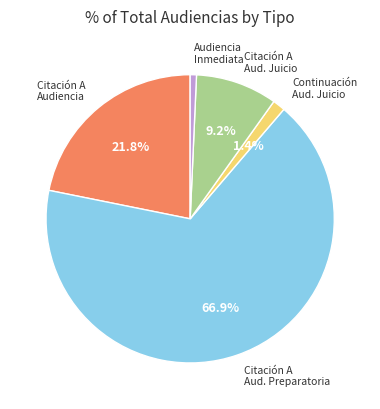

Is there a majority slice in this chart?

Yes